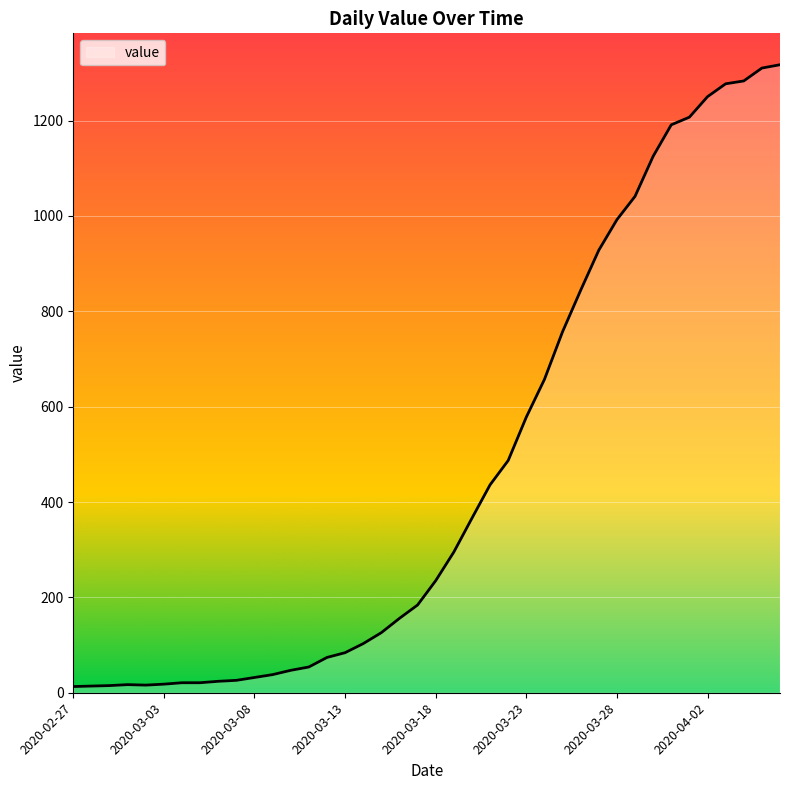

What is the difference between the second highest and minimum values?

1297